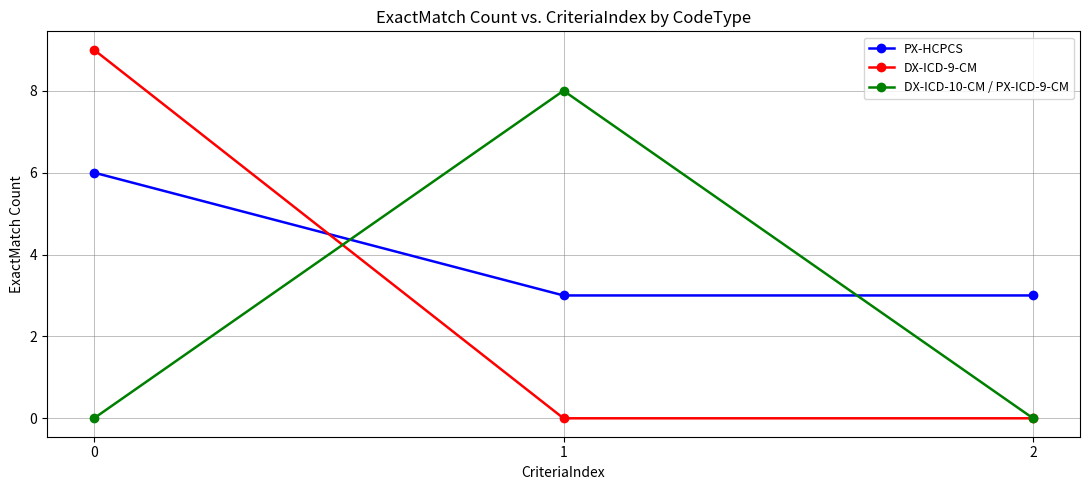

Which series has the largest range (max minus min)?

DX-ICD-9-CM